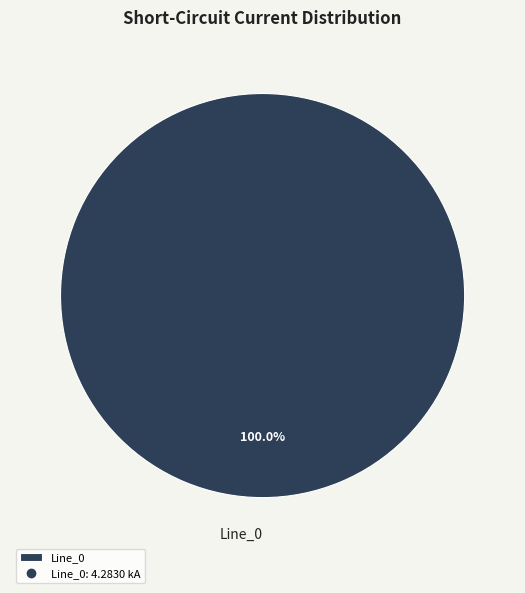

Is there any slice that represents more than half of the pie?

Yes